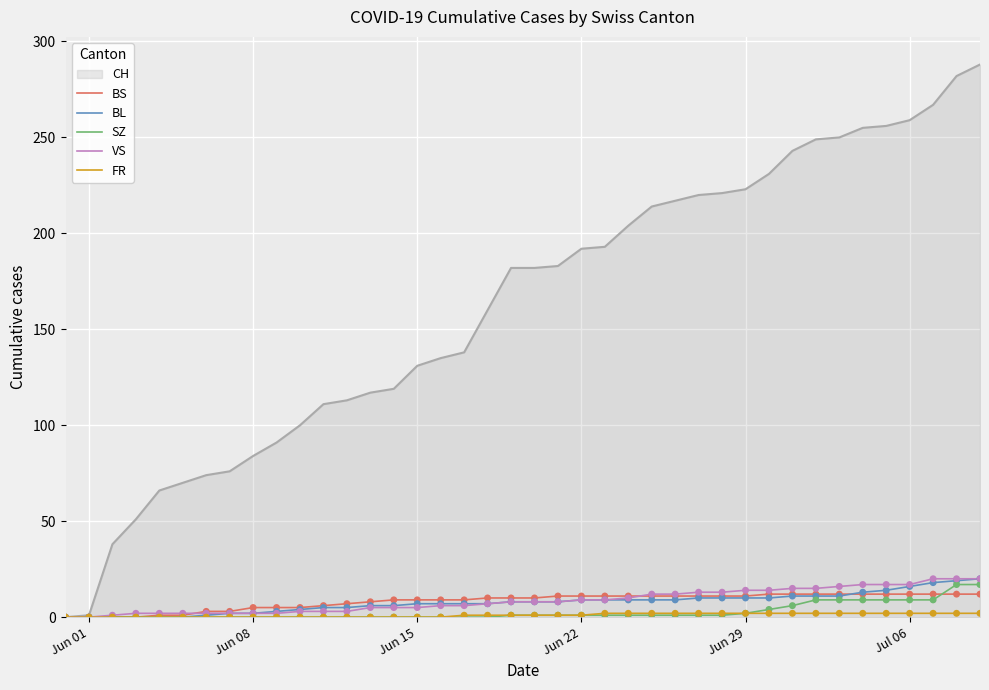

Which series has the largest range (max minus min)?

CH